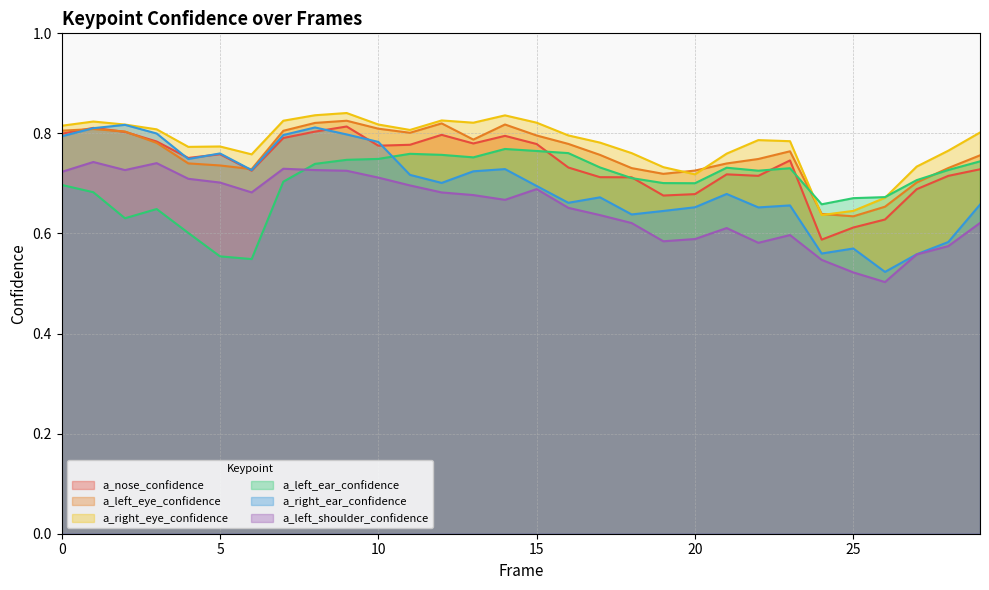

How many data points does each series have?

30